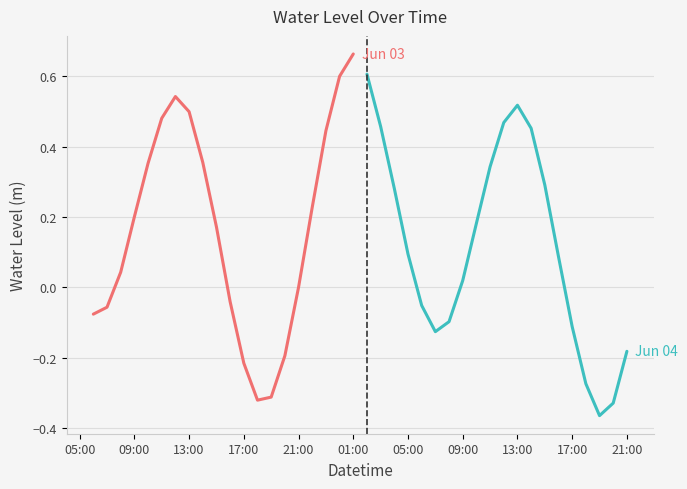

Which series has the largest total across all categories?

Jun 03